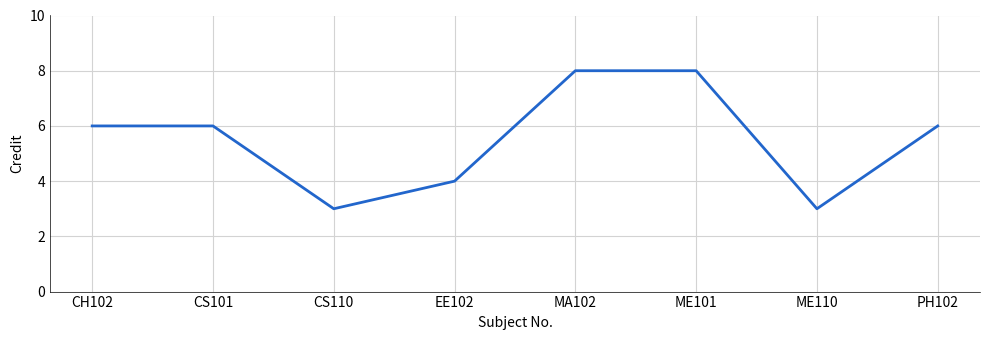

How many interior local valleys (lower than both neighbors) does the data have?

2